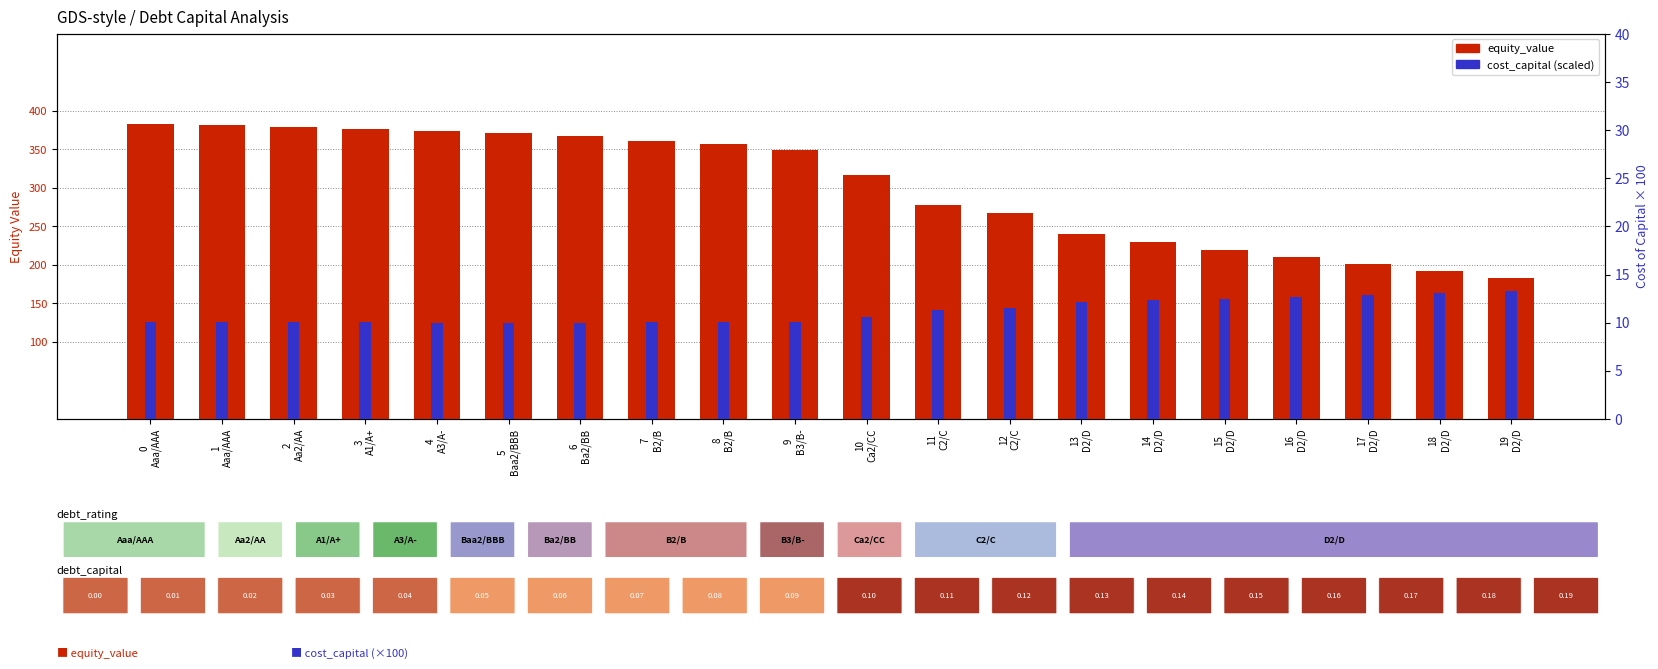

Rank the categories by cost_capital (x100) value from highest to lowest.

19
D2/D, 18
D2/D, 17
D2/D, 16
D2/D, 15
D2/D, 14
D2/D, 13
D2/D, 12
C2/C, 11
C2/C, 10
Ca2/CC, 0
Aaa/AAA, 9
B3/B-, 1
Aaa/AAA, 2
Aa2/AA, 7
B2/B, 3
A1/A+, 8
B2/B, 4
A3/A-, 6
Ba2/BB, 5
Baa2/BBB